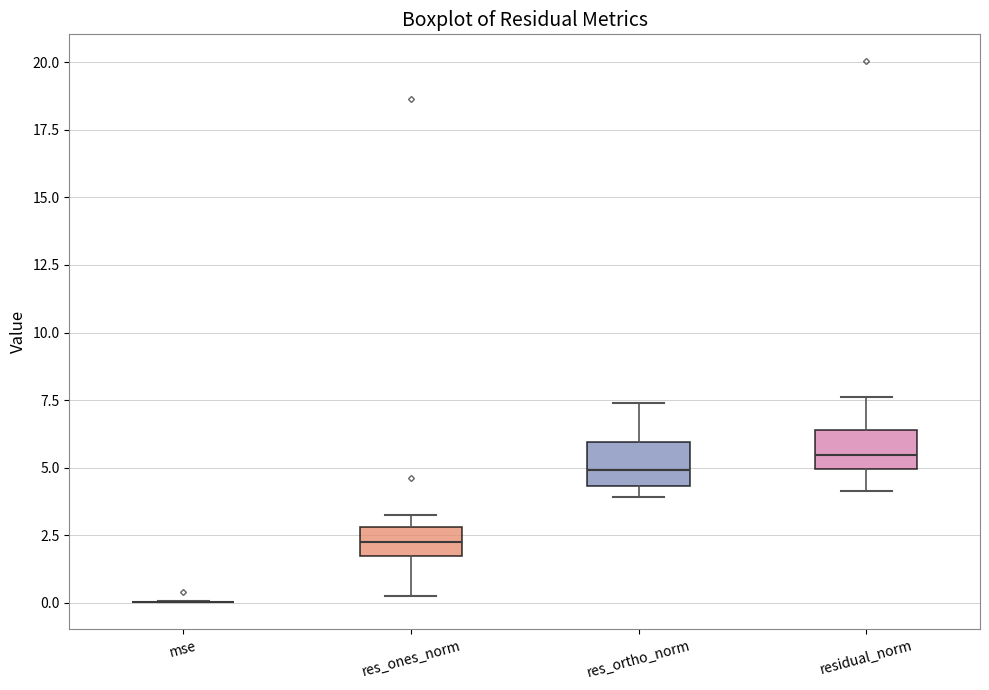

Reading left to right, read every box against the y-axis: the position of its median line, the range the box covers, and the ends of its whiskers. The values are not printed on the chart, so give them approximately, as read against the axis.

mse: box collapsed to a line at 0.0, whiskers 0.0 to 0.0
res_ones_norm: median 2.0, box 1.5 to 3.0, whiskers 0.0 to 3.5
res_ortho_norm: median 5.0, box 4.5 to 6.0, whiskers 4.0 to 7.5
residual_norm: median 5.5, box 5.0 to 6.5, whiskers 4.0 to 7.5